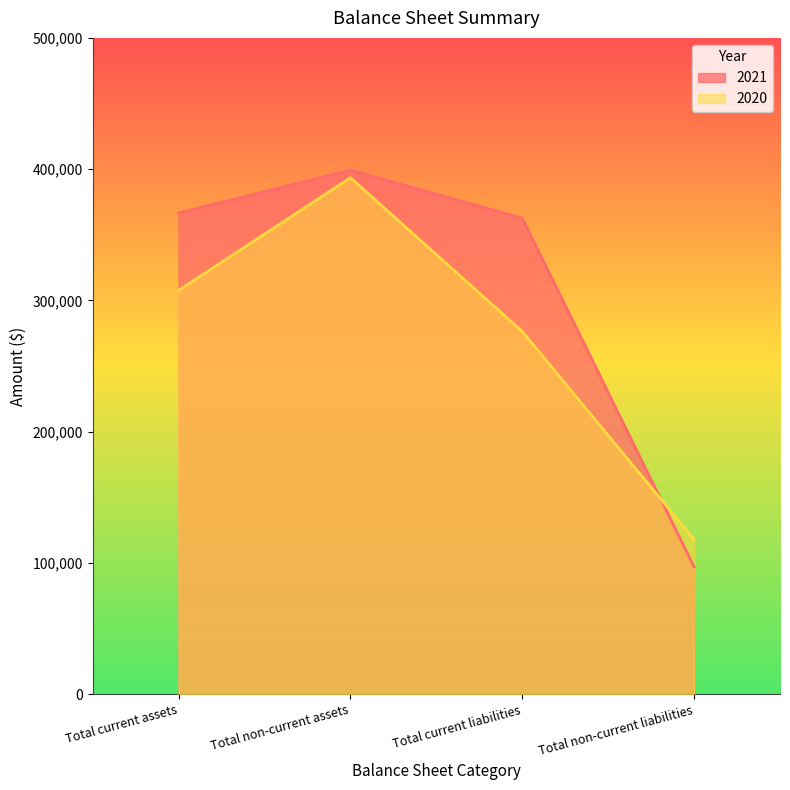

True or false: 2020 and 2021 intersect in this chart.

True